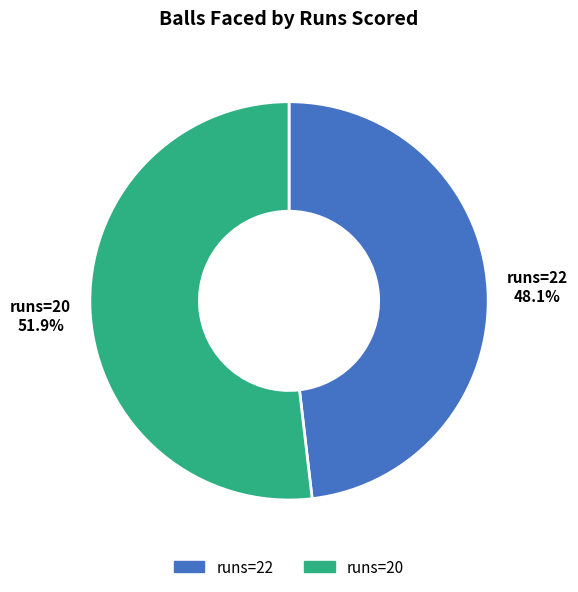

What is the ratio of the value at runs=22 to the value at runs=20?

0.9